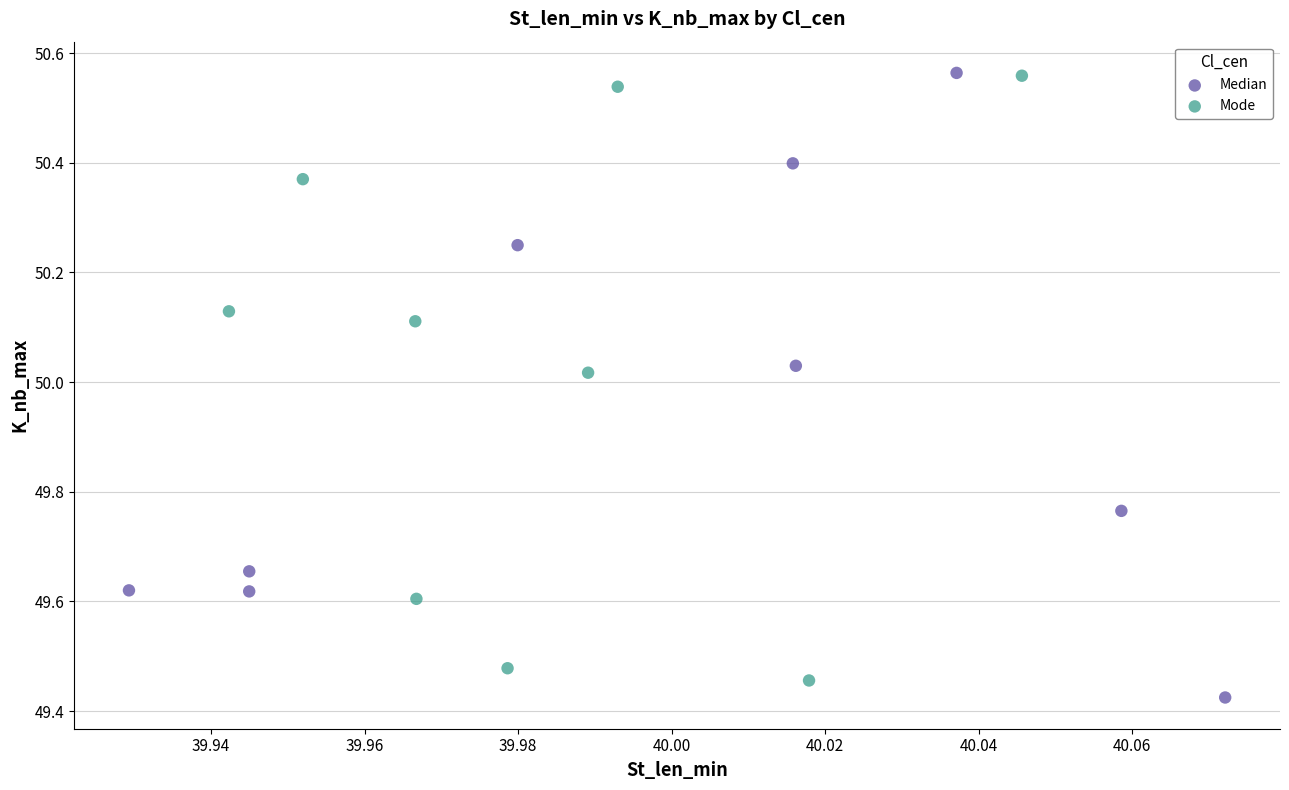

What are all the series names shown in the legend?

Median, Mode